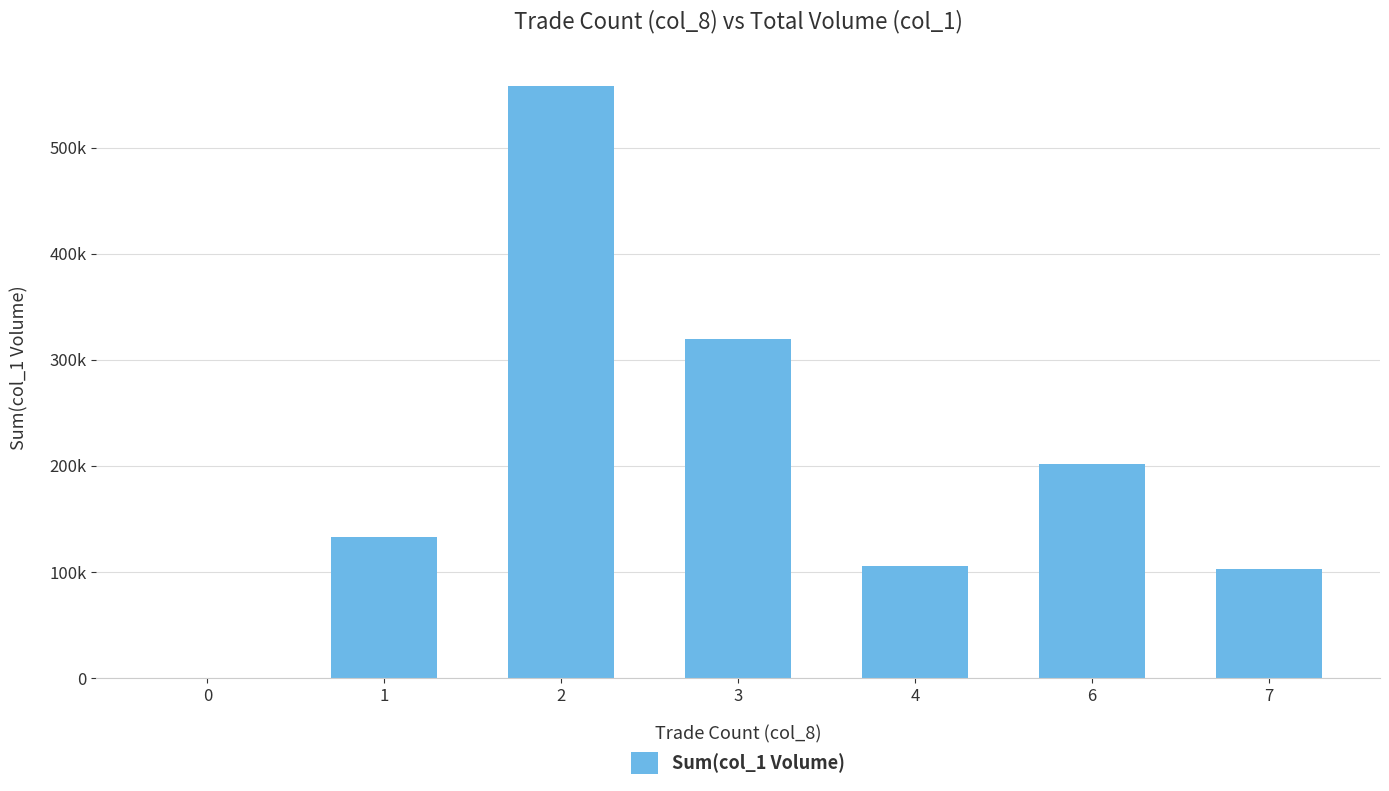

Are the bars horizontal?

No